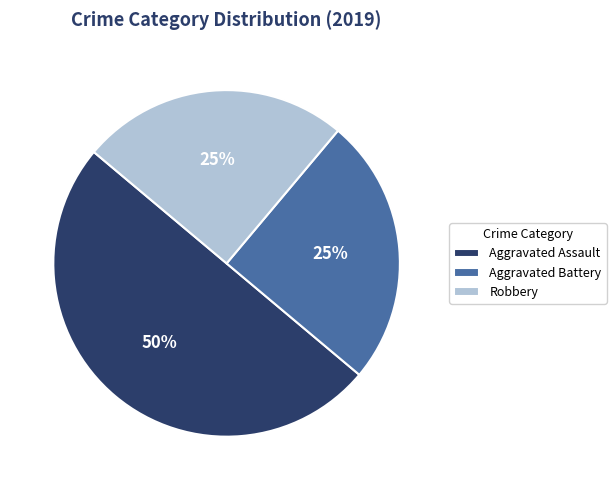

To the nearest percent, what is the difference between the largest and smallest slice percentages?

25%